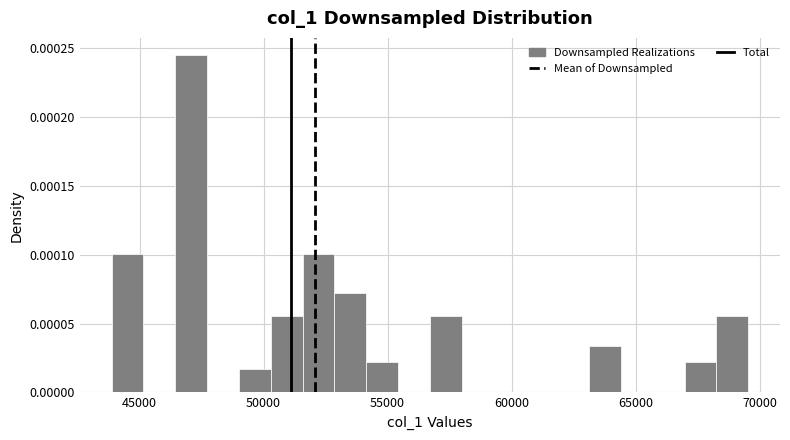

Read against the x-axis, roughly where is the centre of the tallest bar?

47000